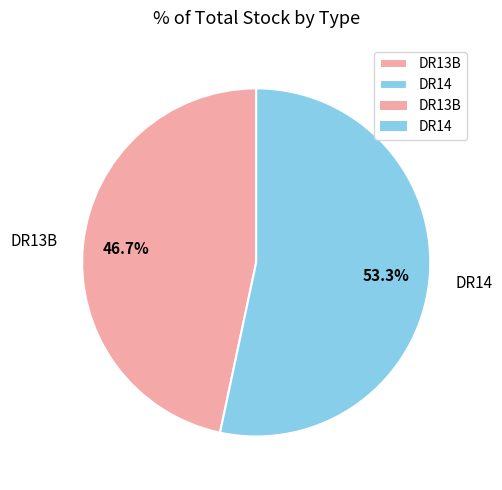

Which has a higher value, DR14 or DR13B?

DR14